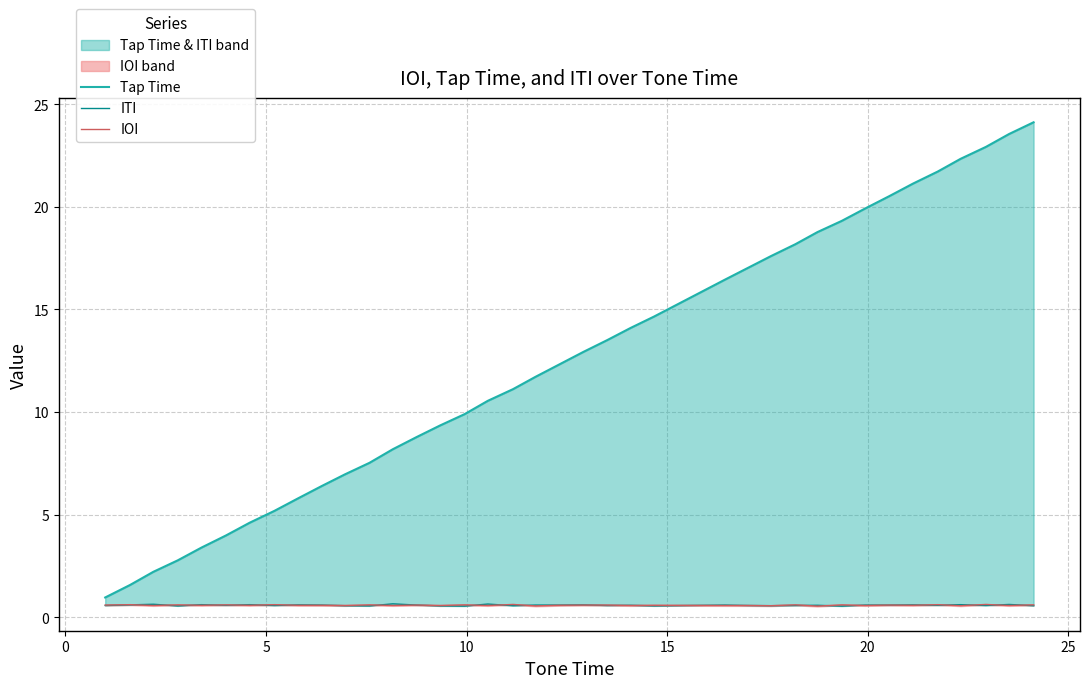

Reading left to right, transcribe all the data shown in this chart.

Tap Time: 1.0	1.6	2.2	2.8	3.4	4.0	4.6	5.2	5.8	6.4	7.0	7.5	8.2	8.8	9.3	9.9	10.6	11.1	11.7	12.3	12.9	13.5	14.1	14.7	16.4	17.0	17.6	18.2	18.8	19.3	19.9	20.5	21.1	21.7	22.3	22.9	23.6	24.1
ITI: 0.6	0.6	0.6	0.6	0.6	0.6	0.6	0.6	0.6	0.6	0.6	0.6	0.7	0.6	0.6	0.6	0.7	0.6	0.6	0.6	0.6	0.6	0.6	0.6	0.6	0.6	0.6	0.6	0.6	0.6	0.6	0.6	0.6	0.6	0.6	0.6	0.6	0.6
IOI: 0.6	0.6	0.6	0.6	0.6	0.6	0.6	0.6	0.6	0.6	0.6	0.6	0.6	0.6	0.6	0.6	0.6	0.6	0.6	0.6	0.6	0.6	0.6	0.6	0.6	0.6	0.6	0.6	0.6	0.6	0.6	0.6	0.6	0.6	0.6	0.6	0.6	0.6